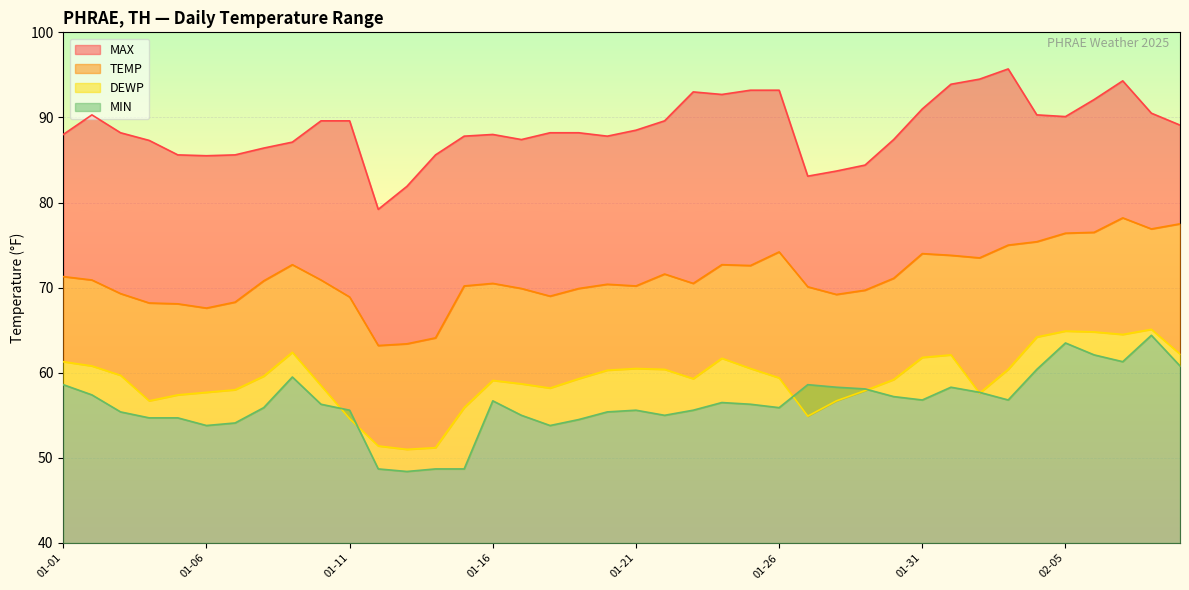

Reading left to right, extract all data points from this chart.

TEMP: 71.3	70.9	69.3	68.2	68.1	67.6	68.3	70.8	72.7	70.9	68.9	63.2	63.4	64.1	70.2	70.5	69.9	69.0	69.9	70.4	70.2	71.6	70.5	72.7	72.6	74.2	70.1	69.2	69.7	71.1	74.0	73.8	73.5	75.0	75.4	76.4	76.5	78.2	76.9	77.5
DEWP: 61.3	60.8	59.7	56.7	57.4	57.7	58.0	59.6	62.4	58.5	54.6	51.4	51.0	51.2	55.9	59.1	58.7	58.2	59.3	60.3	60.5	60.4	59.3	61.7	60.5	59.4	54.9	56.7	57.9	59.2	61.8	62.1	57.6	60.4	64.2	64.9	64.8	64.5	65.1	62.2
MAX: 88.0	90.3	88.2	87.3	85.6	85.5	85.6	86.4	87.1	89.6	89.6	79.2	81.9	85.6	87.8	88.0	87.4	88.2	88.2	87.8	88.5	89.6	93.0	92.7	93.2	93.2	83.1	83.7	84.4	87.4	91.0	93.9	94.5	95.7	90.3	90.1	92.1	94.3	90.5	89.1
MIN: 58.6	57.4	55.4	54.7	54.7	53.8	54.1	55.9	59.5	56.3	55.6	48.7	48.4	48.7	48.7	56.7	55.0	53.8	54.5	55.4	55.6	55.0	55.6	56.5	56.3	55.9	58.6	58.3	58.1	57.2	56.8	58.3	57.7	56.8	60.4	63.5	62.1	61.3	64.4	60.8